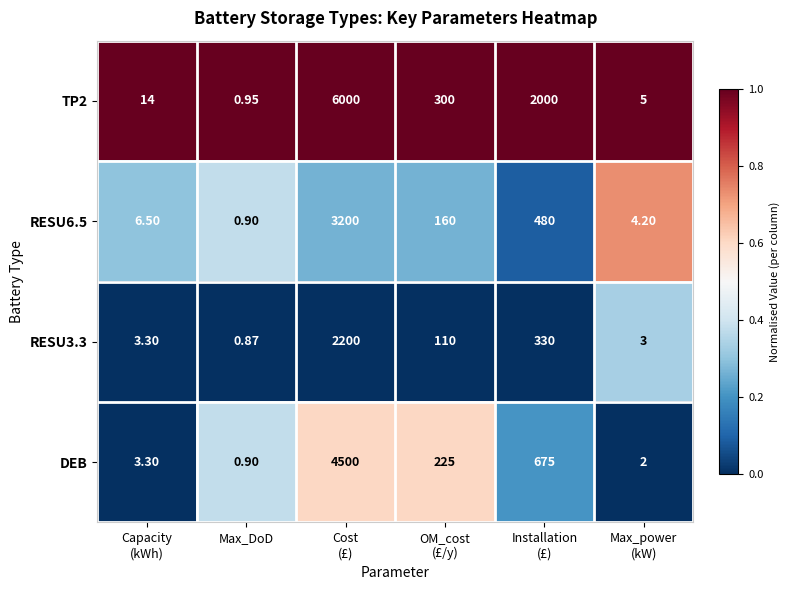

Which category has the lowest value across all series?

Max_DoD